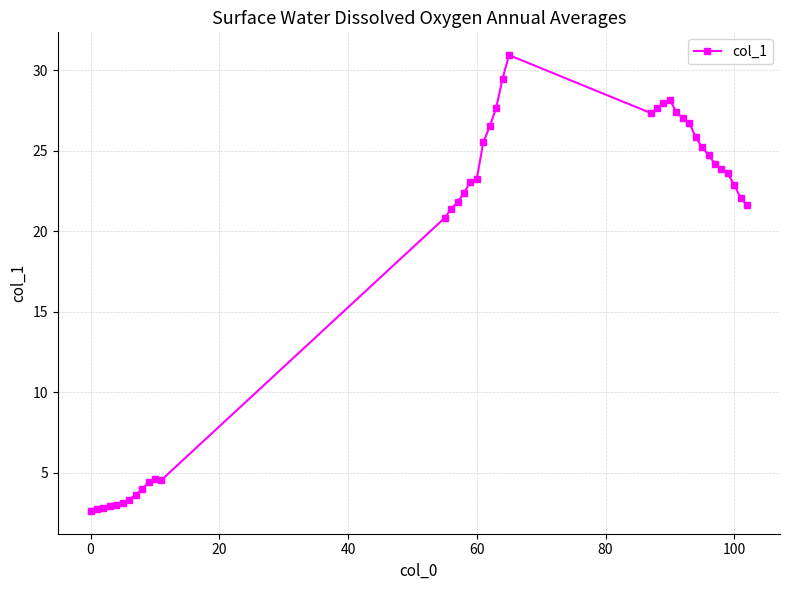

What is the sum of all values?

720.3